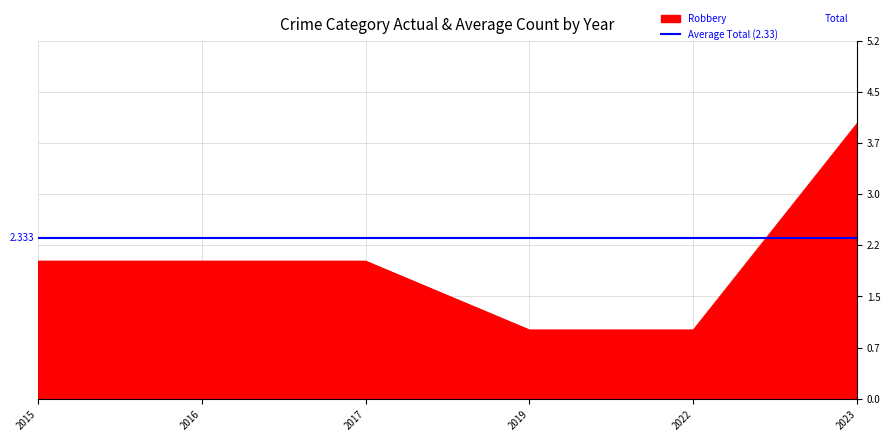

What is the minimum value shown in the chart?

1